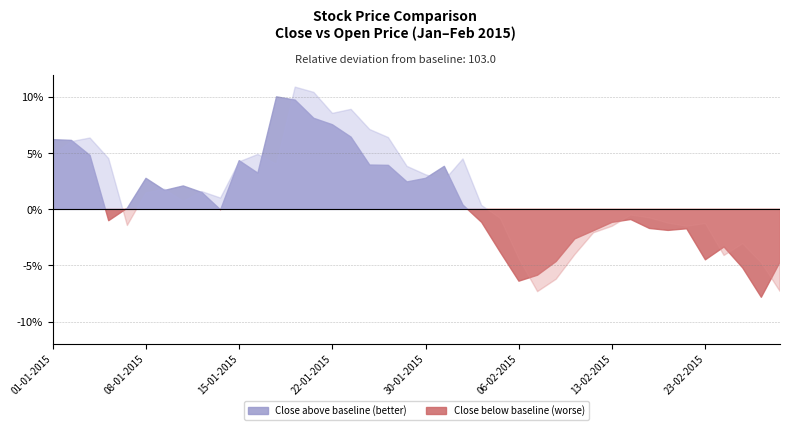

What is the minimum value for Open?

95.5